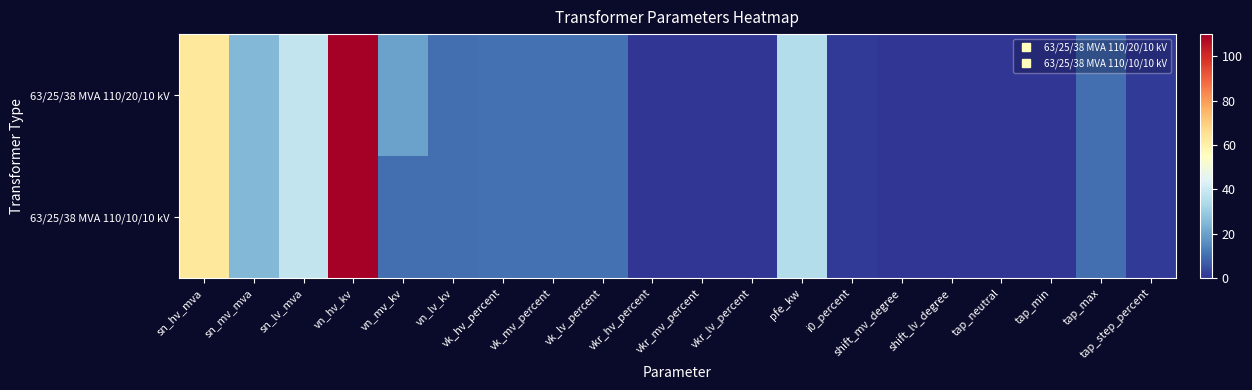

Reading left to right, list all the values displayed in this chart.

63/25/38 MVA 110/20/10 kV: sn_hv_mva=63.0	sn_mv_mva=25.0	sn_lv_mva=38.0	vn_hv_kv=110.0	vn_mv_kv=20.0	vn_lv_kv=10.0	vk_hv_percent=10.4	vk_mv_percent=10.4	vk_lv_percent=10.4	vkr_hv_percent=0.3	vkr_mv_percent=0.3	vkr_lv_percent=0.3	pfe_kw=35.0	i0_percent=0.9	shift_mv_degree=0.0	shift_lv_degree=0.0	tap_neutral=0.0	tap_min=0.0	tap_max=10.0	tap_step_percent=1.2
63/25/38 MVA 110/10/10 kV: sn_hv_mva=63.0	sn_mv_mva=25.0	sn_lv_mva=38.0	vn_hv_kv=110.0	vn_mv_kv=10.0	vn_lv_kv=10.0	vk_hv_percent=10.4	vk_mv_percent=10.4	vk_lv_percent=10.4	vkr_hv_percent=0.3	vkr_mv_percent=0.3	vkr_lv_percent=0.3	pfe_kw=35.0	i0_percent=0.9	shift_mv_degree=0.0	shift_lv_degree=0.0	tap_neutral=0.0	tap_min=0.0	tap_max=10.0	tap_step_percent=1.2